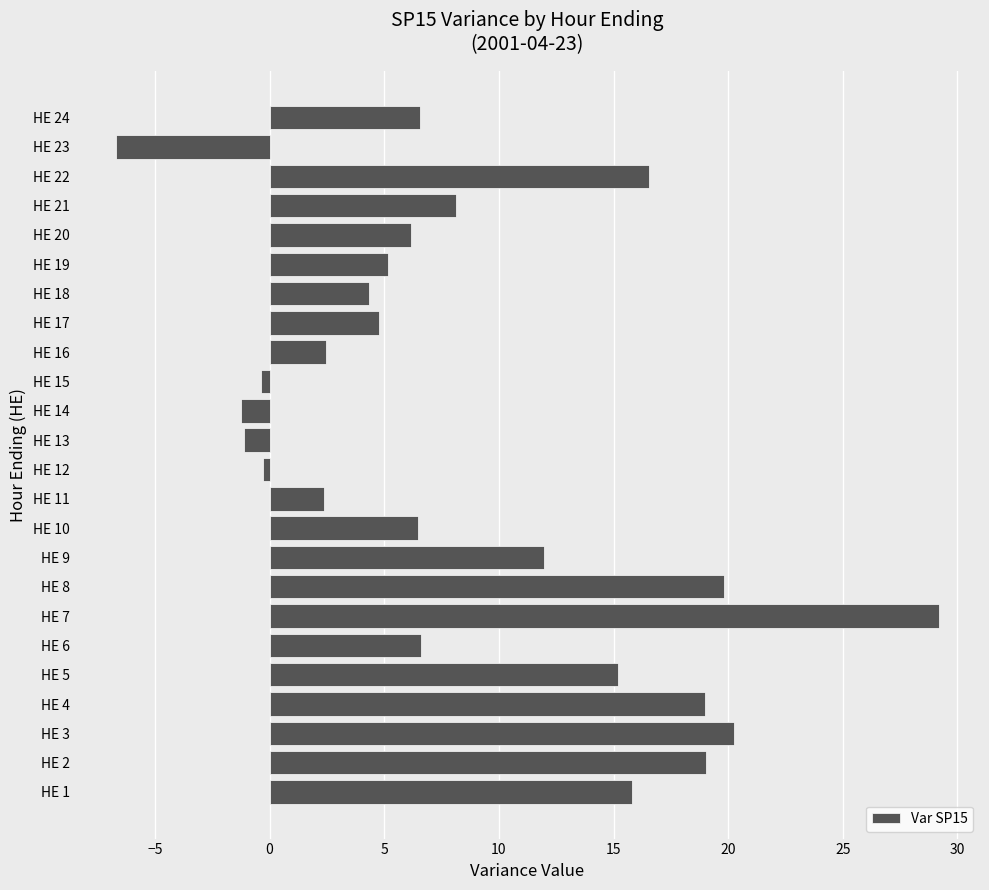

At which label is the value closest to 11?

HE 9